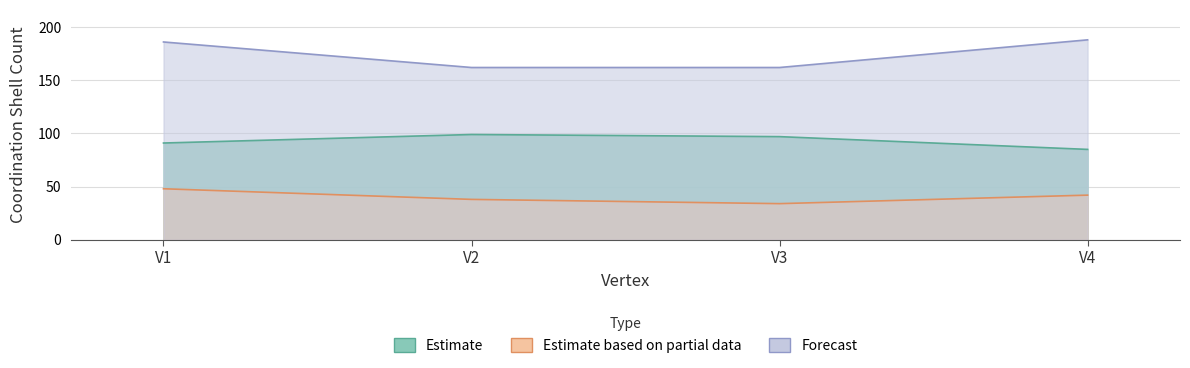

Which series has the widest spread of values?

cs8